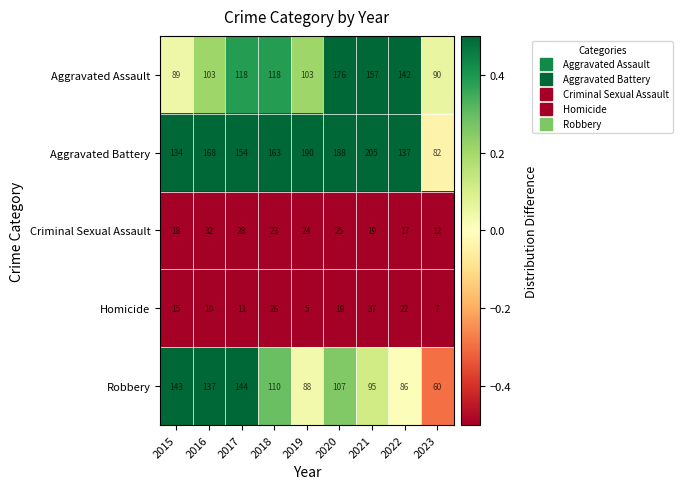

Is it true that Robbery equals 86 at 2022?

True